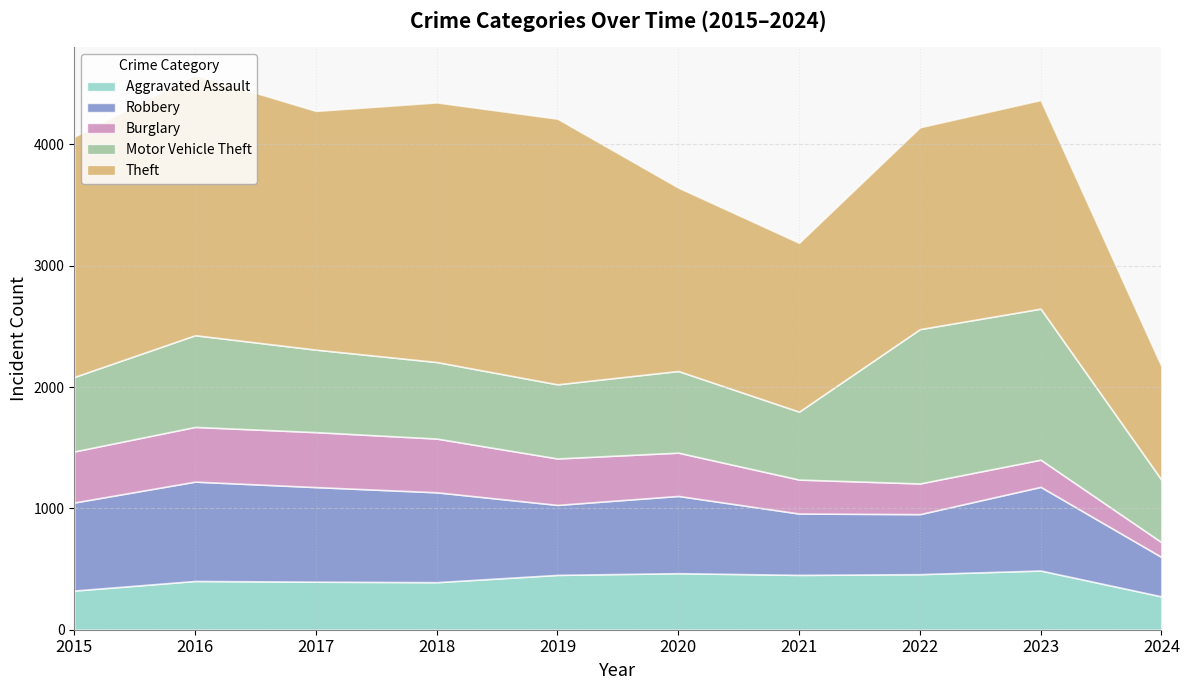

How many lines are shown in the chart?

5